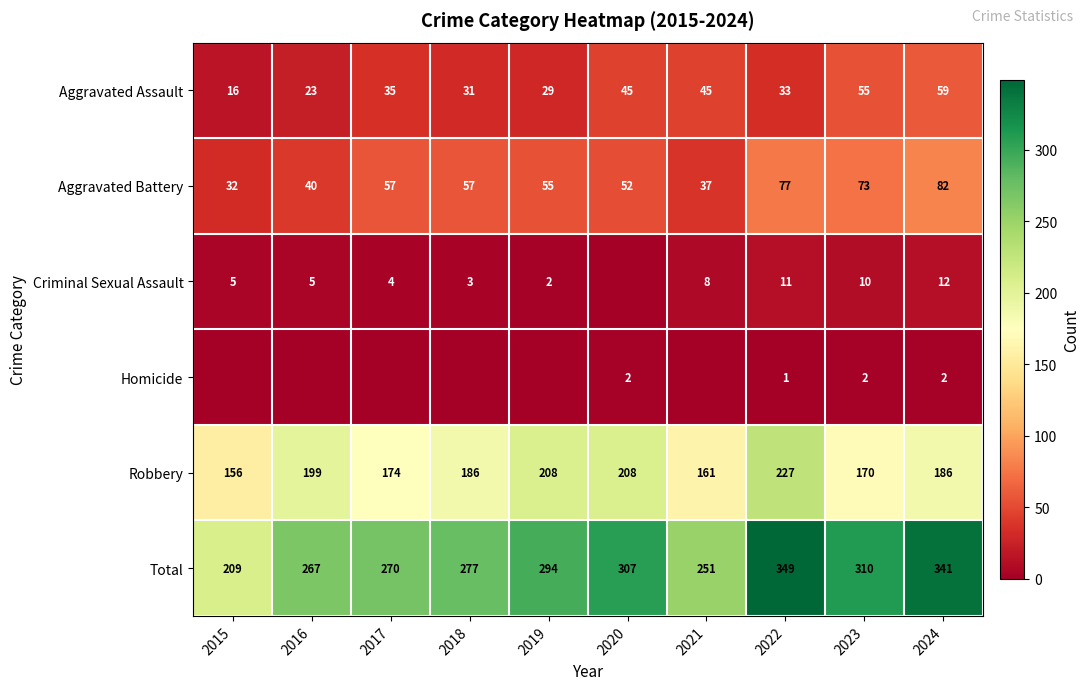

True or false: Total has a value of 341 at 2024.

True